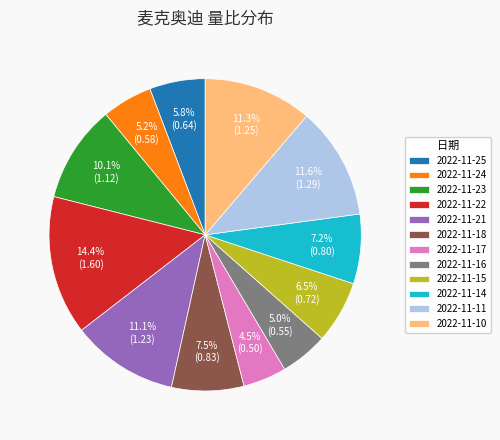

Count the number of slices in the pie.

12